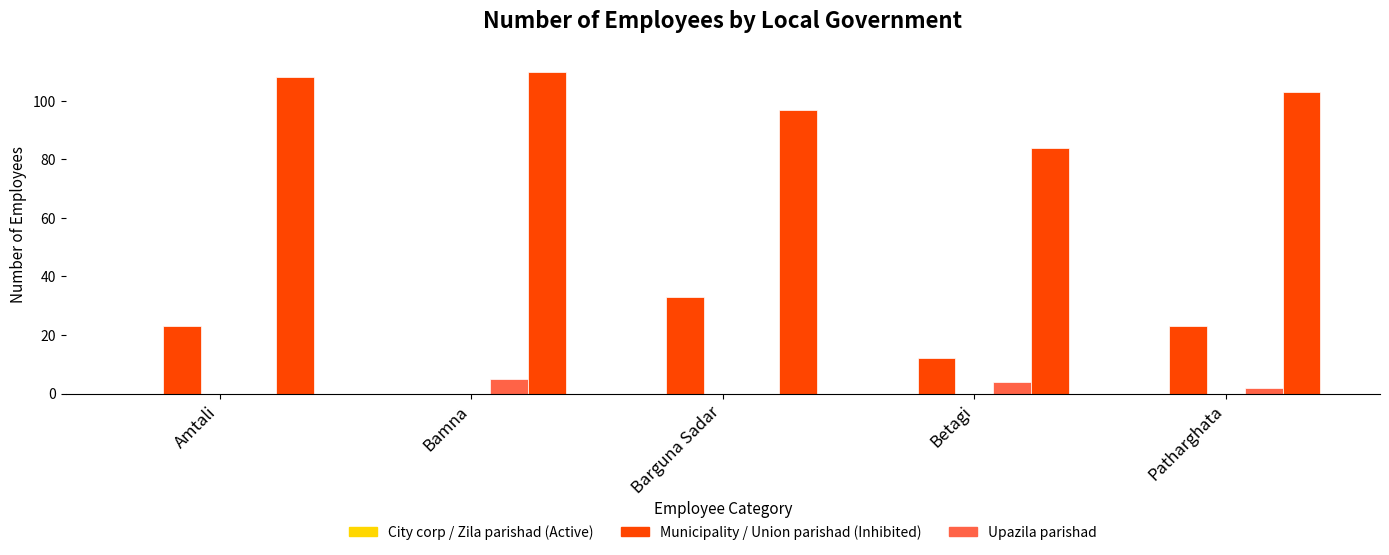

Are the bars grouped side by side (vs. stacked)?

Yes